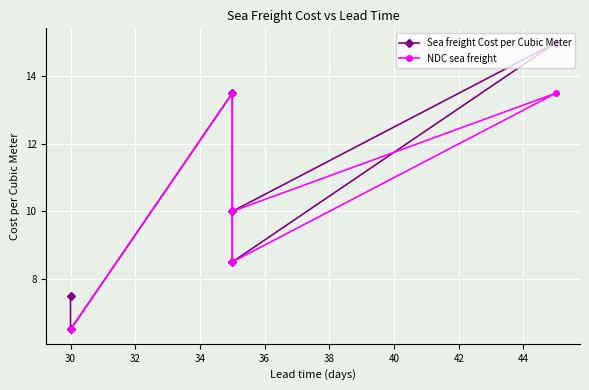

How many series are shown in this chart?

2